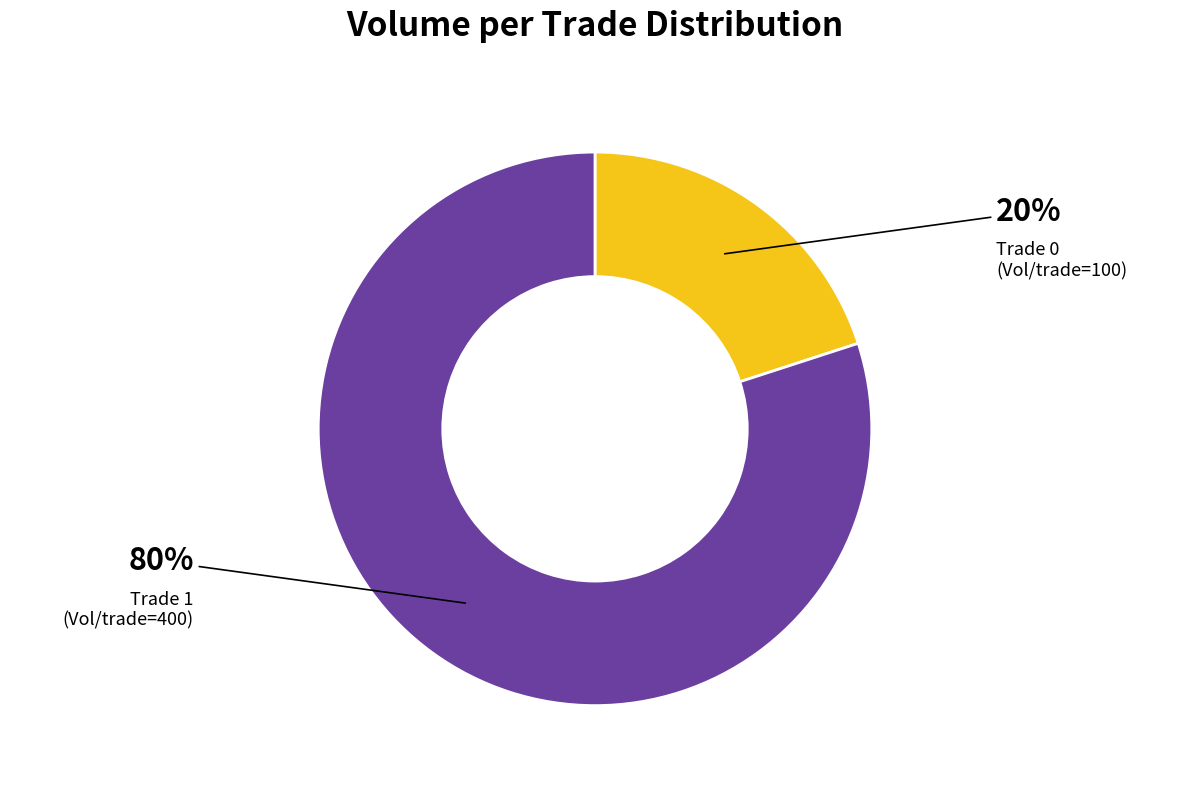

To the nearest percent, what is the difference between the largest and smallest slice percentages?

60%